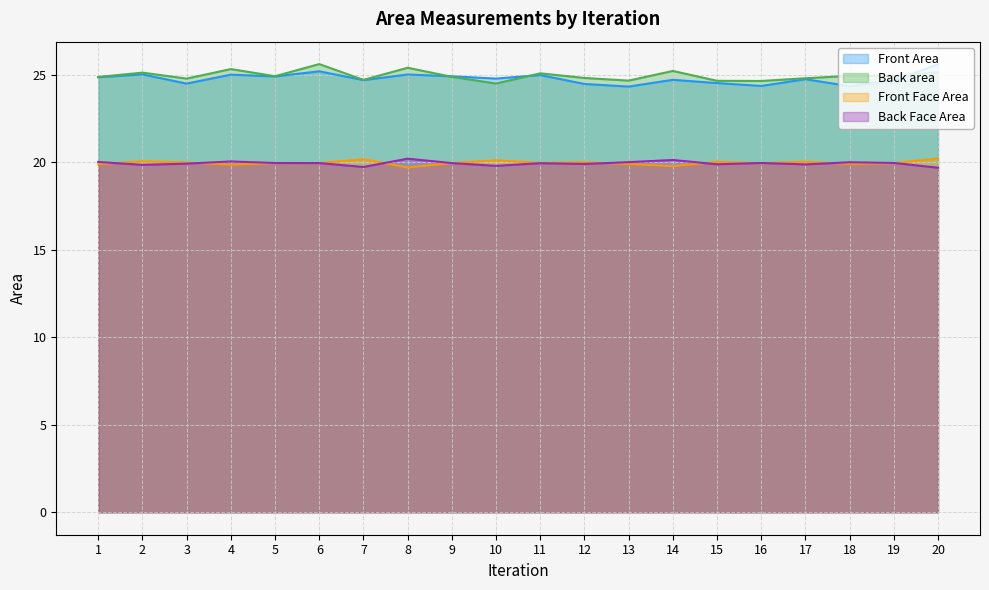

Reading left to right, extract all data points from this chart.

Front Area: 24.9	25.0	24.5	25.0	24.9	25.2	24.7	25.0	24.9	24.8	25.0	24.5	24.3	24.7	24.5	24.4	24.7	24.3	24.7	25.6
Back area: 24.9	25.1	24.8	25.3	24.9	25.6	24.7	25.4	24.9	24.5	25.1	24.8	24.7	25.2	24.7	24.6	24.8	24.9	24.9	25.1
Front Face Area: 19.9	20.1	20.0	19.9	19.9	20.0	20.2	19.7	20.0	20.1	20.0	20.0	19.9	19.8	20.0	19.9	20.0	19.9	19.9	20.2
Back Face Area: 20.0	19.9	19.9	20.0	20.0	20.0	19.7	20.2	20.0	19.8	19.9	19.9	20.0	20.1	19.9	20.0	19.9	20.0	20.0	19.7